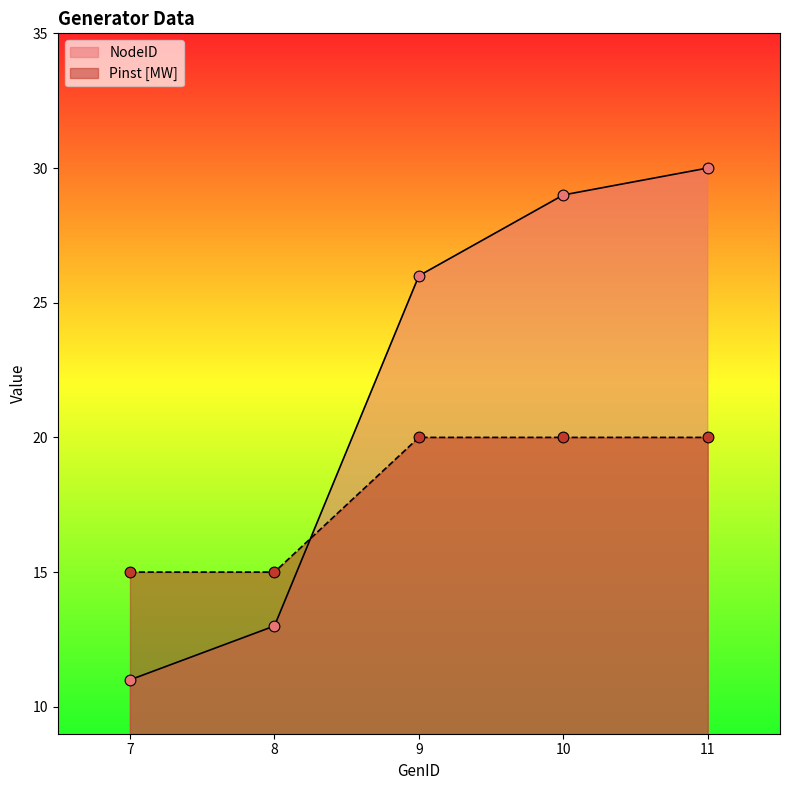

At which category is the sum across all series the highest?

11